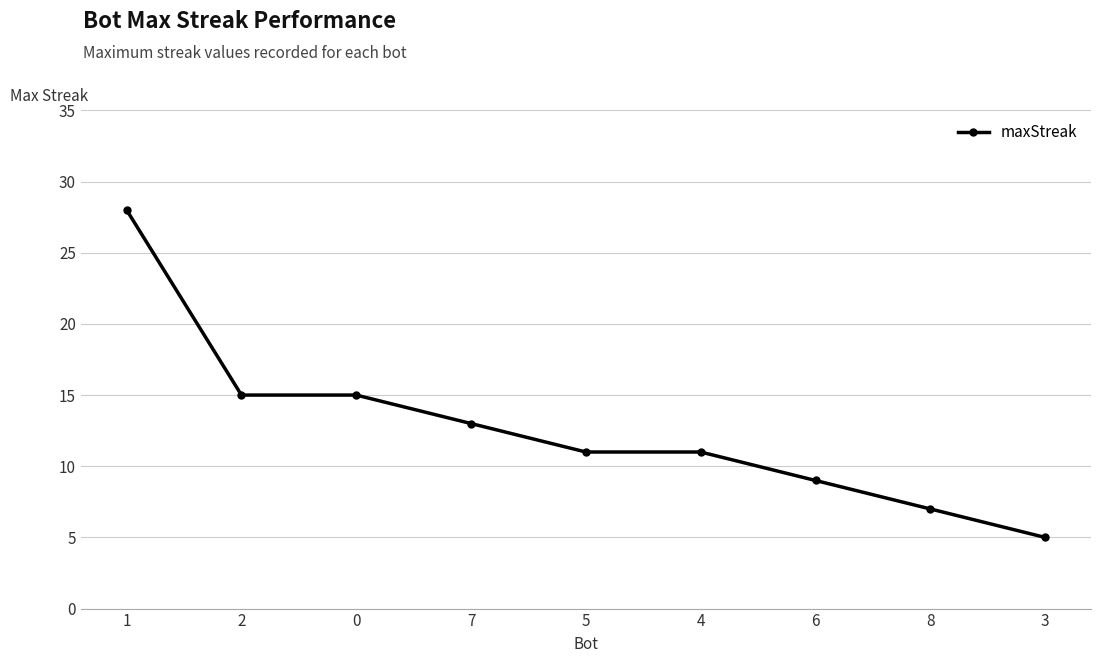

Approximately how many times larger is the value at 6 compared to 4?

0.8